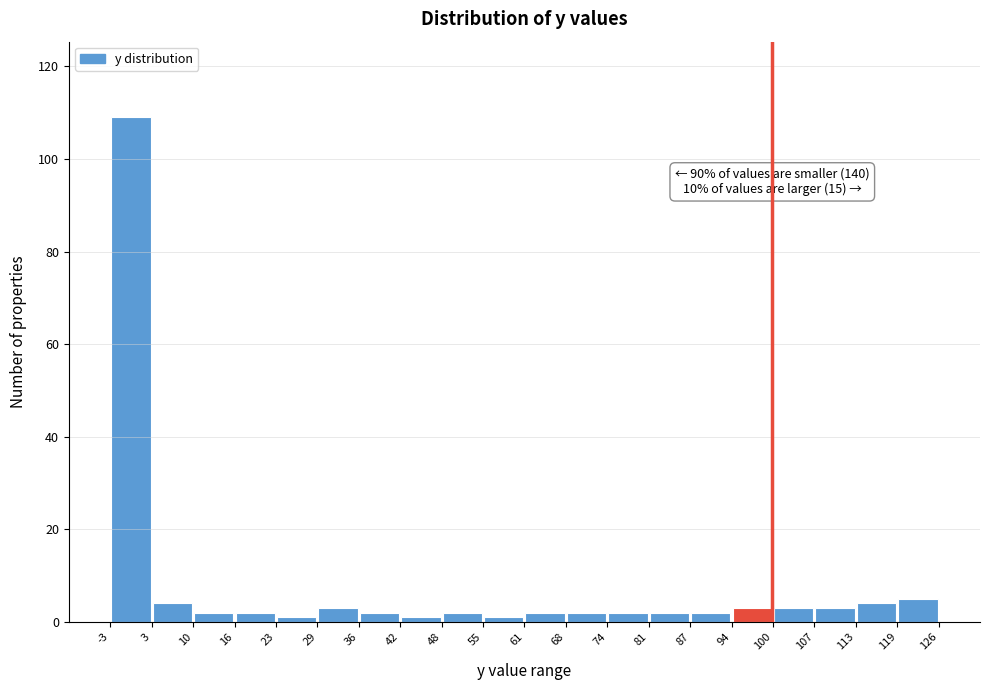

Which range on the x-axis has the tallest bar?

-3 to 3